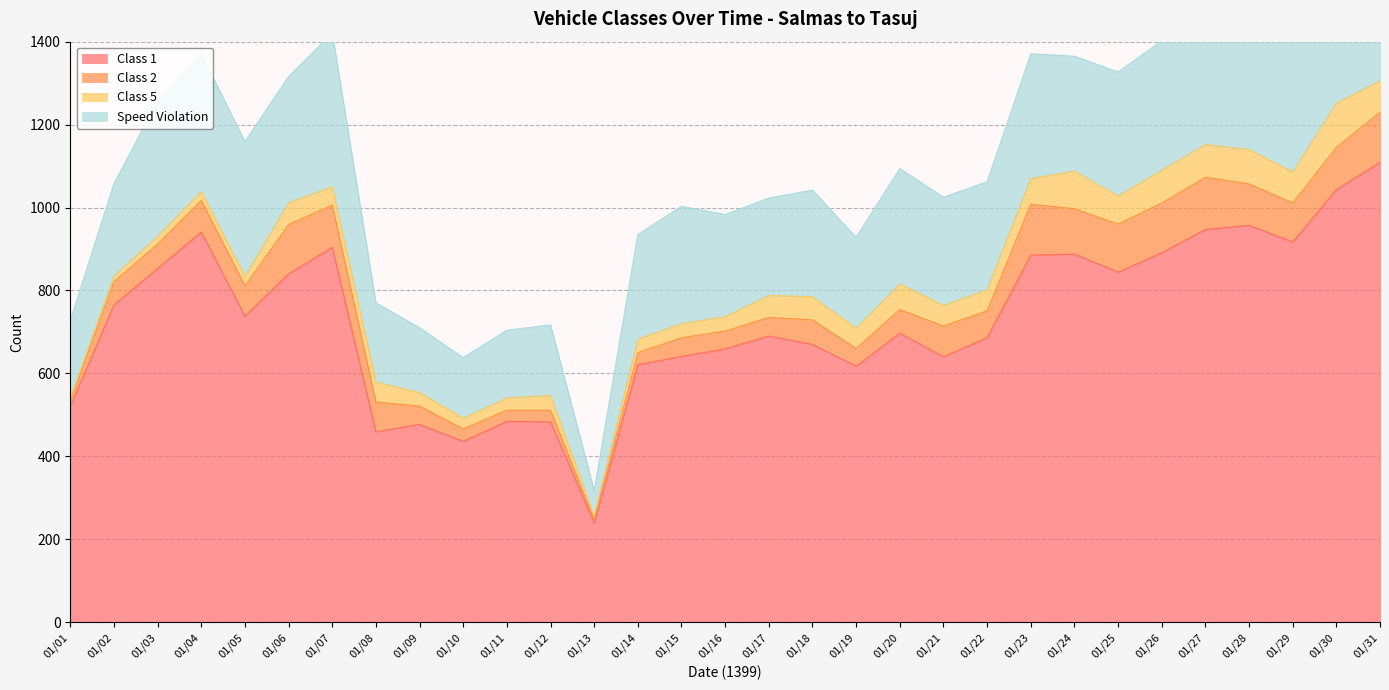

What is the smallest value displayed?

7